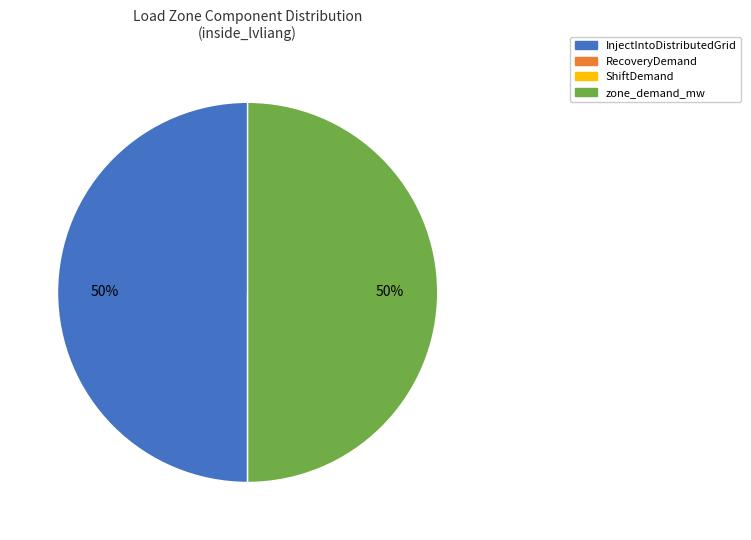

Is it true that zone_demand_mw is 36% of the pie?

False